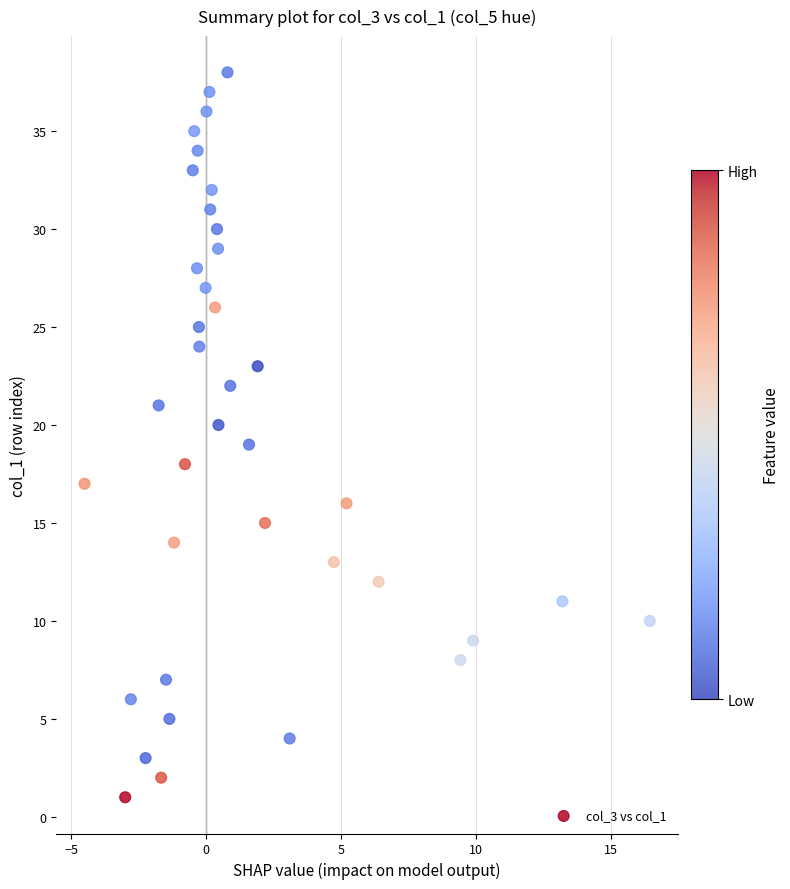

What is the range of Y values (max minus min)?

37